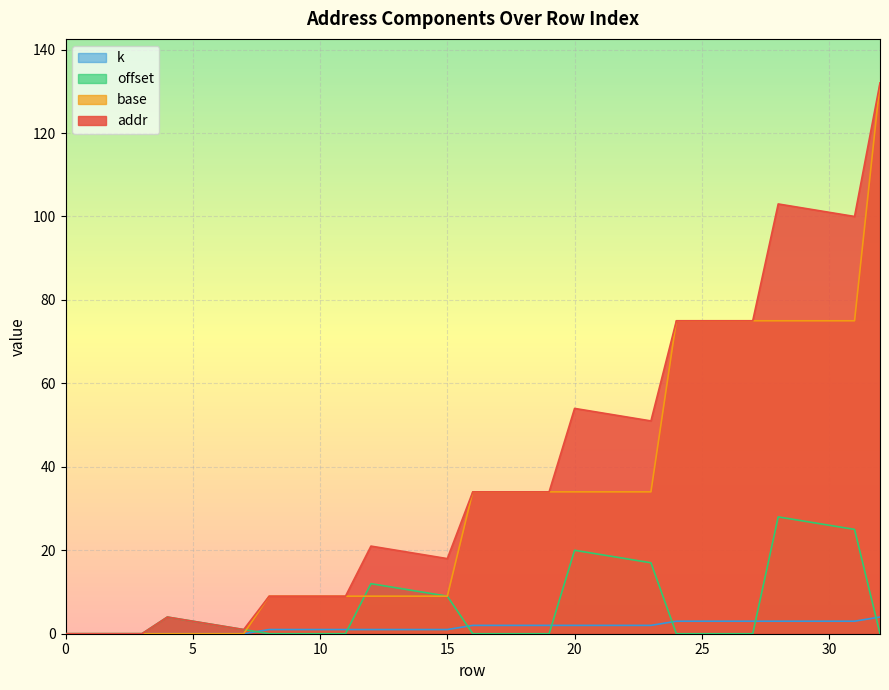

At 9, list the series in order from largest to smallest.

addr, base, k, offset